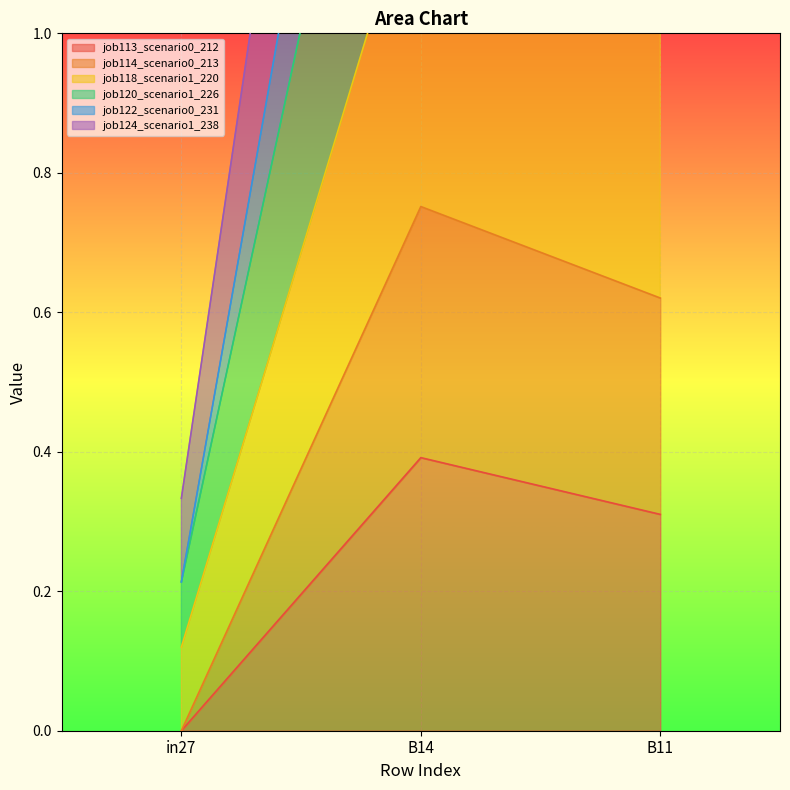

True or false: job113_scenario0_212 has a value of 0.3 at in27.

False